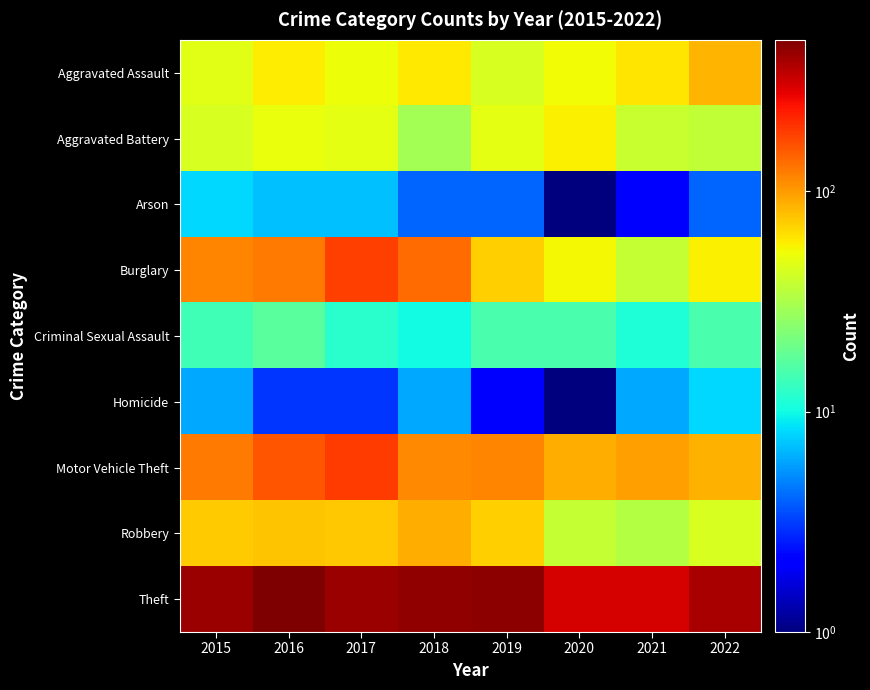

Reading left to right, transcribe all the data shown in this chart.

Aggravated Assault: 2015=47	2016=58	2017=52	2018=60	2019=44	2020=53	2021=62	2022=85
Aggravated Battery: 2015=44	2016=51	2017=48	2018=30	2019=48	2020=57	2021=39	2022=37
Arson: 2015=8	2016=7	2017=7	2018=4	2019=4	2020=1	2021=2	2022=4
Burglary: 2015=116	2016=123	2017=181	2018=136	2019=71	2020=54	2021=38	2022=57
Criminal Sexual Assault: 2015=14	2016=17	2017=12	2018=10	2019=15	2020=15	2021=11	2022=15
Homicide: 2015=6	2016=3	2017=3	2018=6	2019=2	2020=1	2021=6	2022=8
Motor Vehicle Theft: 2015=125	2016=156	2017=187	2018=112	2019=114	2020=88	2021=97	2022=87
Robbery: 2015=72	2016=77	2017=75	2018=88	2019=71	2020=38	2021=34	2022=44
Theft: 2015=412	2016=485	2017=412	2018=430	2019=448	2020=303	2021=301	2022=381